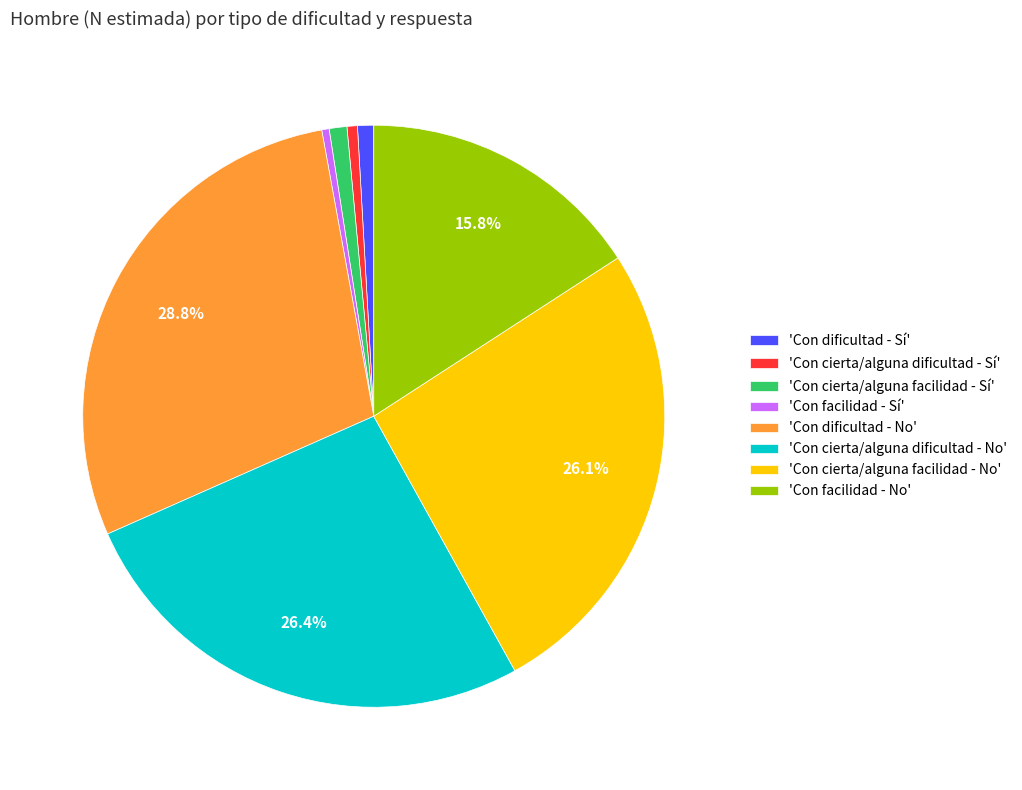

Which slice is the largest?

'Con dificultad - No'